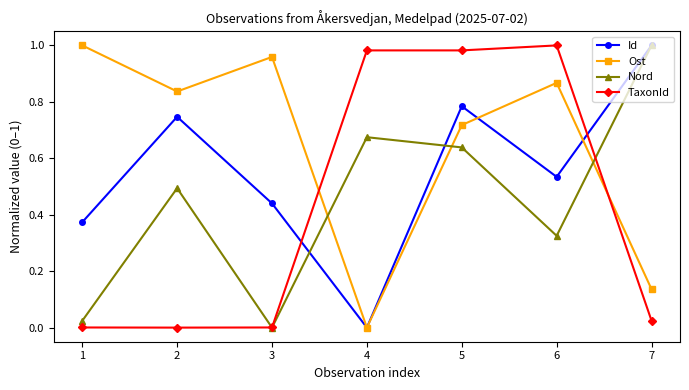

Which category has the highest value in the Id series?

7